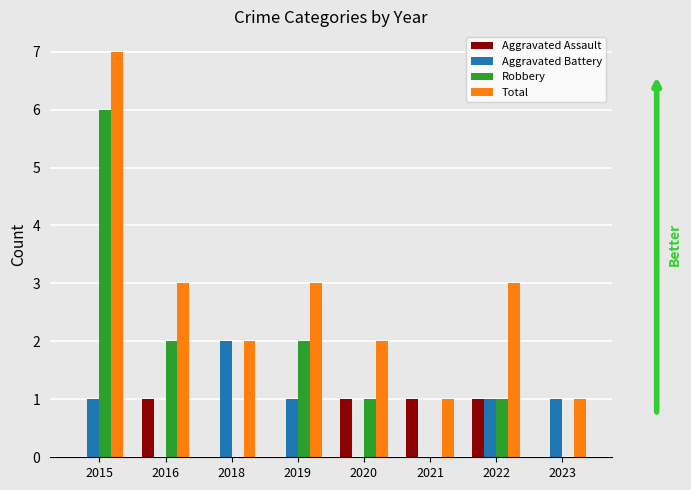

Which series has the largest total across all categories?

Total